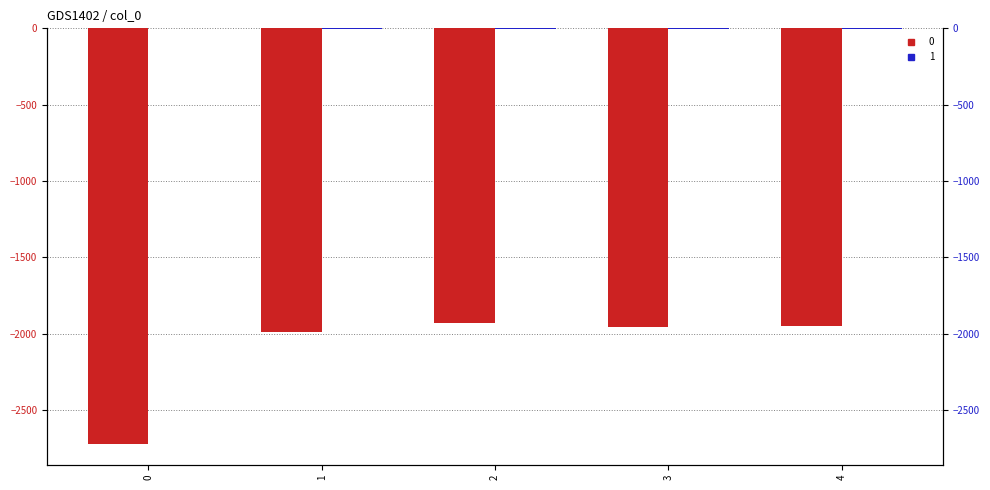

List the series in order of their overall mean, highest first.

1, 0